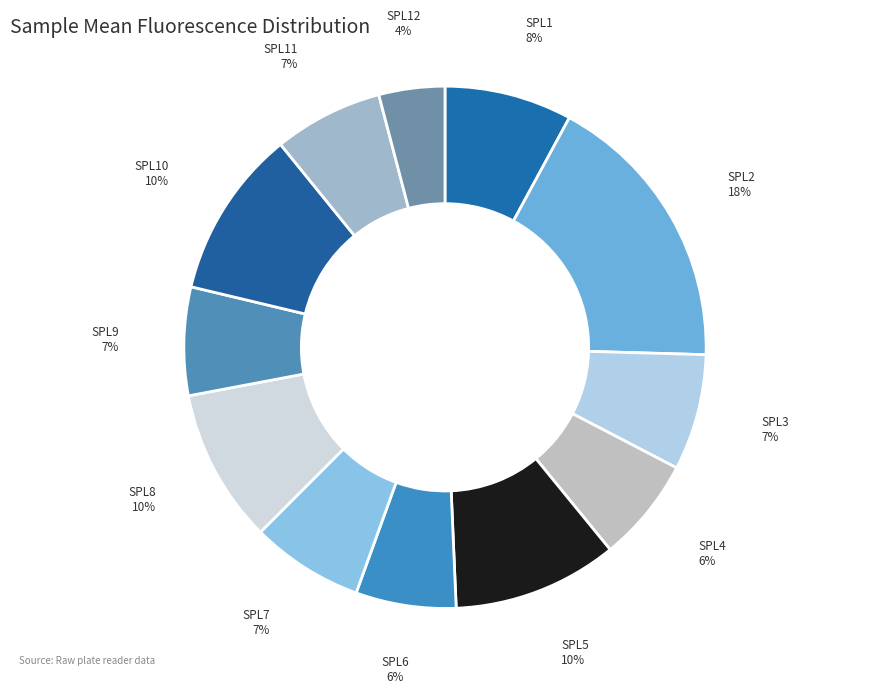

Which slice is the largest?

SPL2